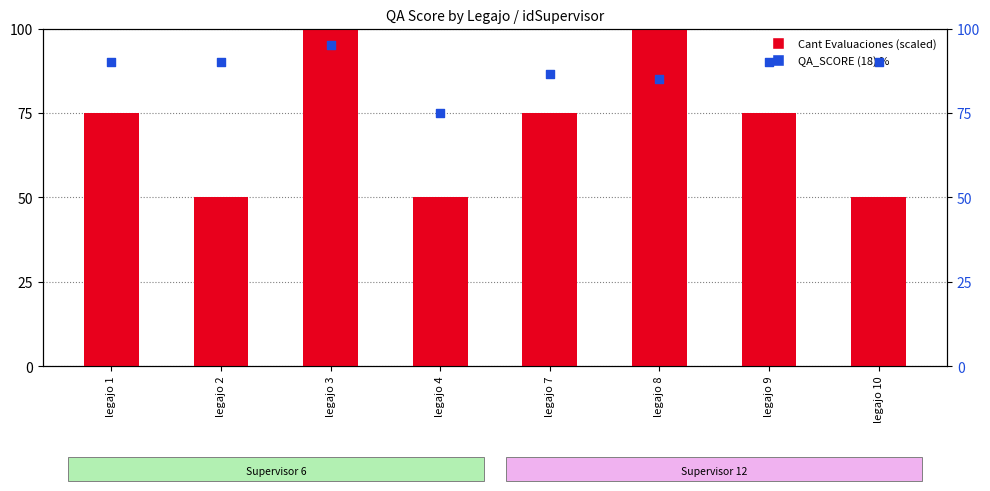

At how many categories does at least one series exceed 69?

8